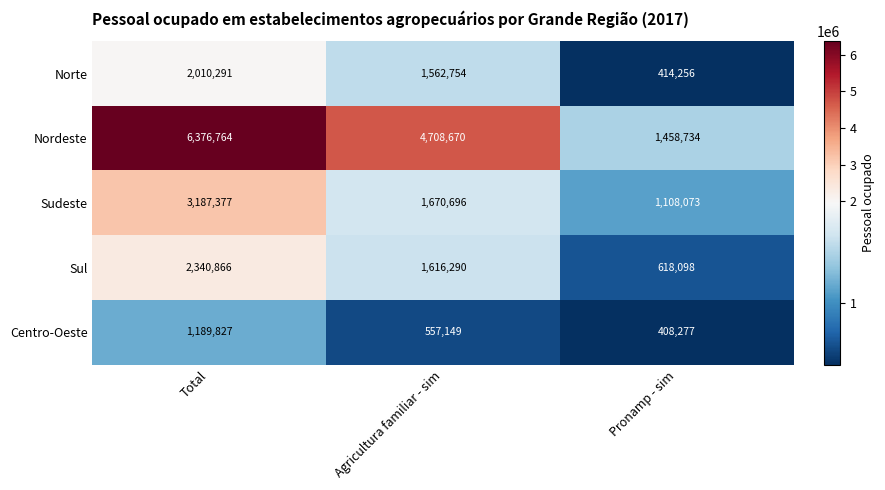

What is the smallest value displayed?

408277